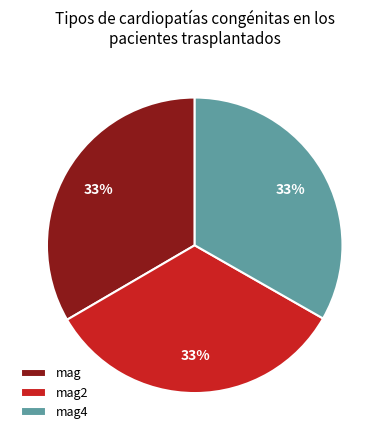

Does mag represent more than half of the total?

No